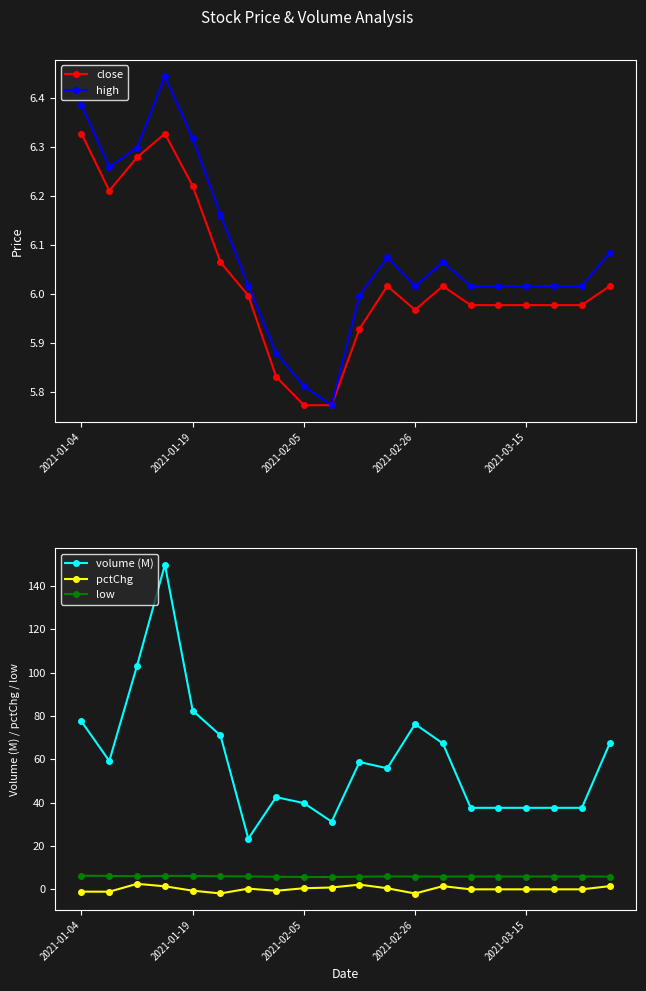

What is the highest value of the volume (M) series?

149.9